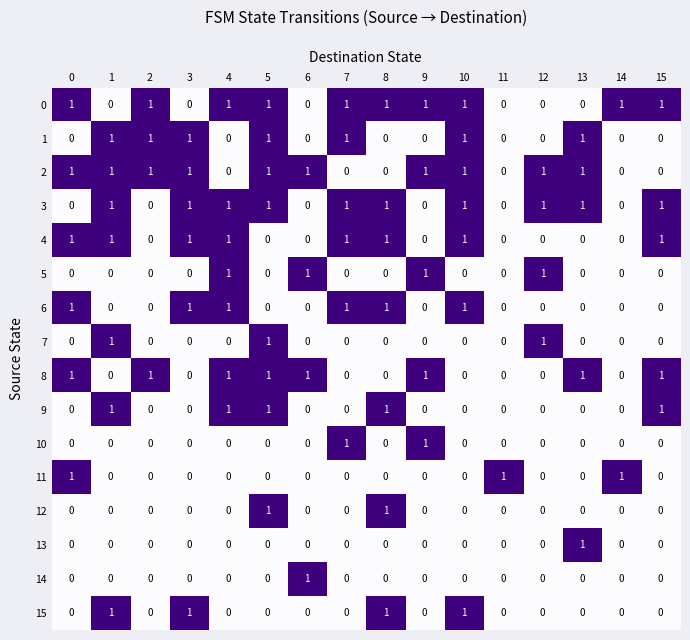

How many series are shown in this chart?

16